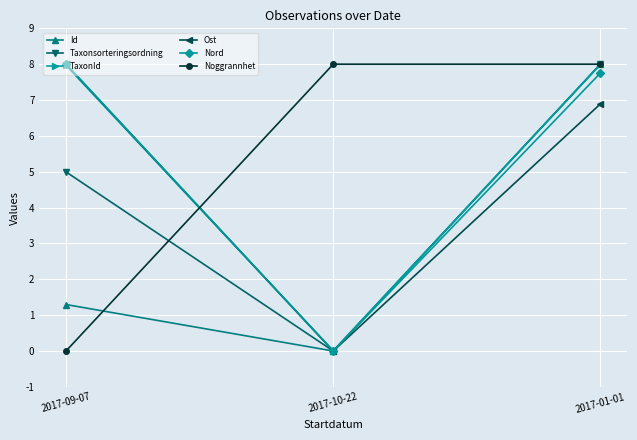

True or false: Taxonsorteringsordning has a value of 1.8 at 2017-09-07.

False